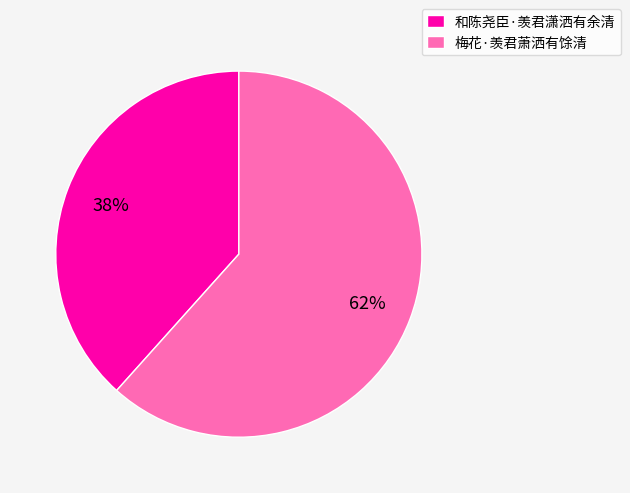

Rank the categories by value from highest to lowest.

梅花·羡君萧洒有馀清, 和陈尧臣·羡君潇洒有余清